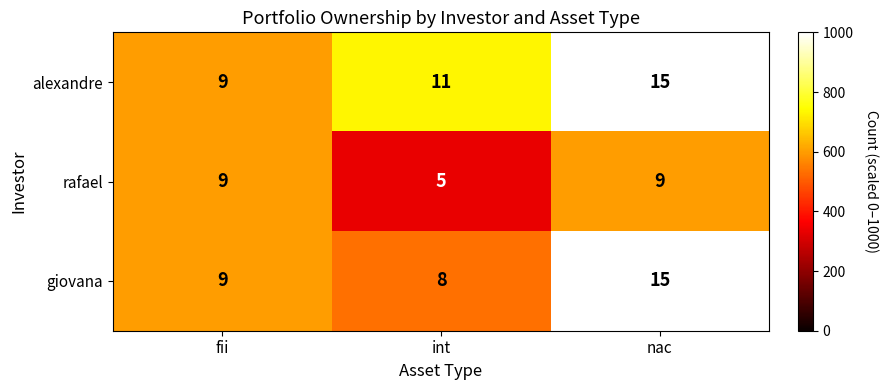

Reading left to right, what are all the values shown in this chart?

alexandre: 9	11	15
rafael: 9	5	9
giovana: 9	8	15